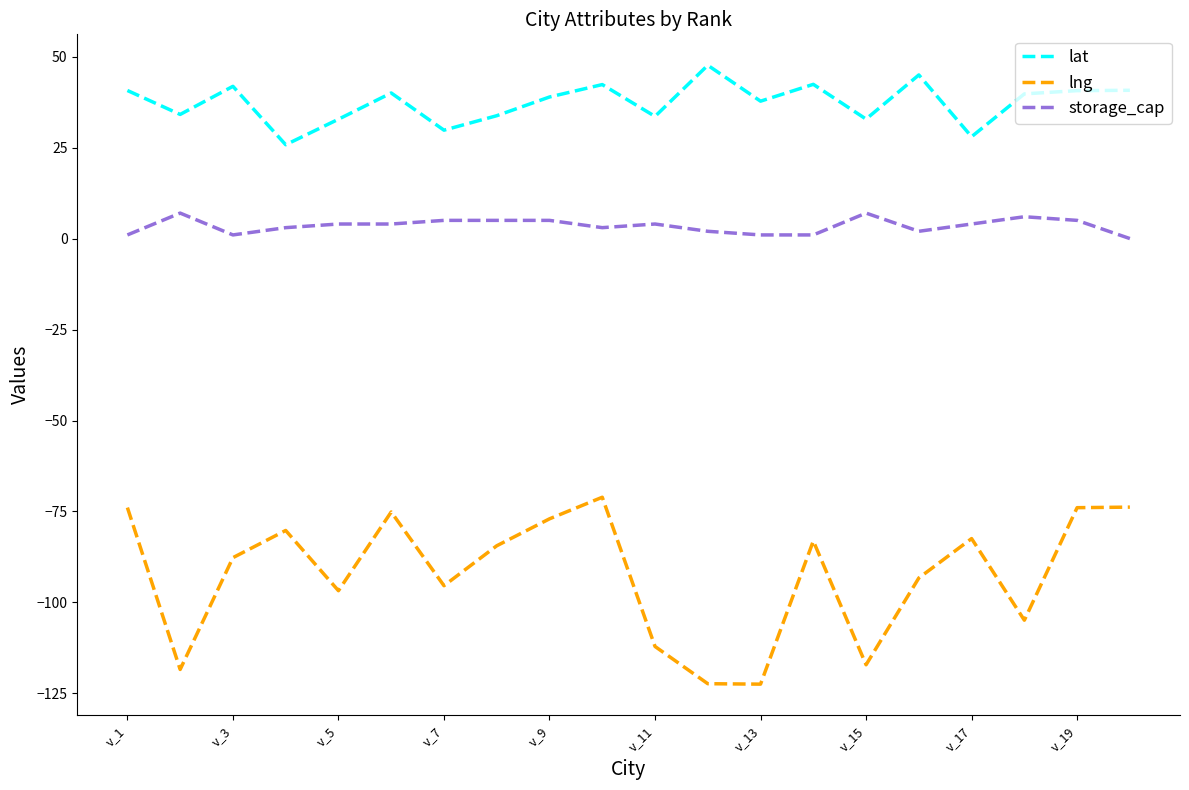

What is the lowest value of the lng series?

-122.4